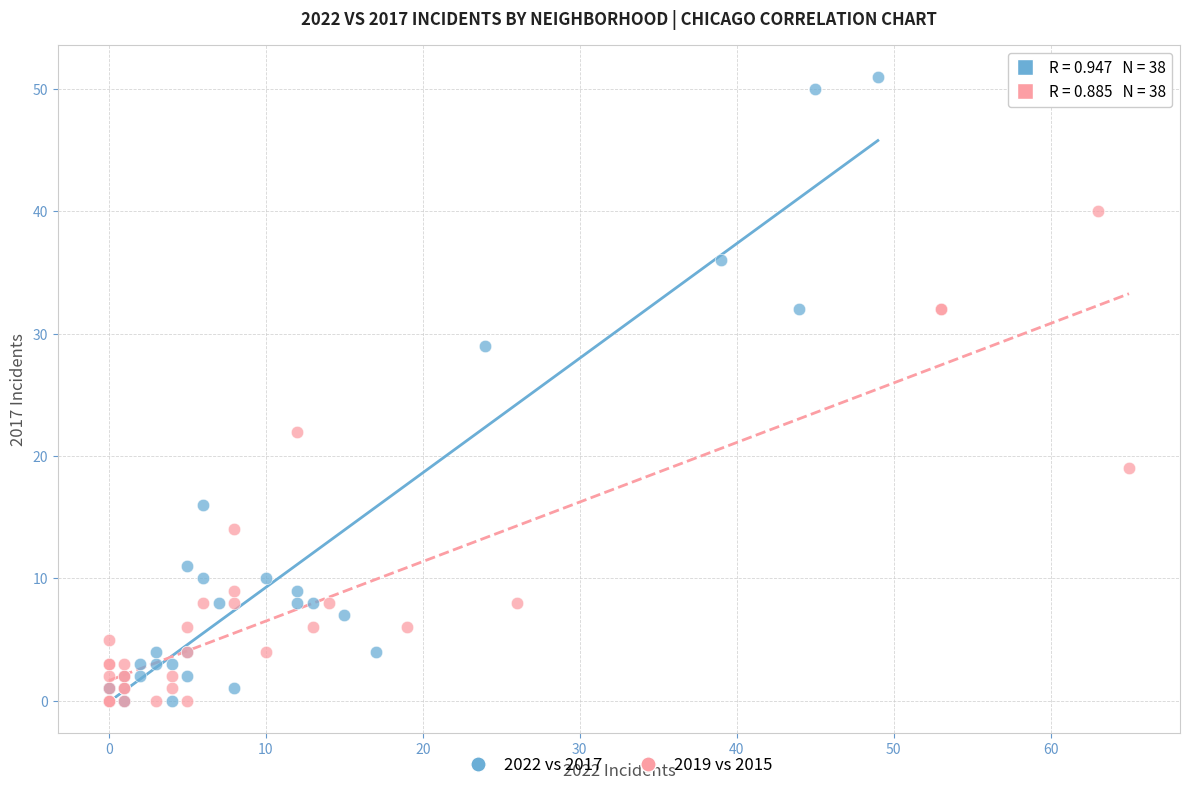

Which series has the widest spread of Y values?

2022 vs 2017